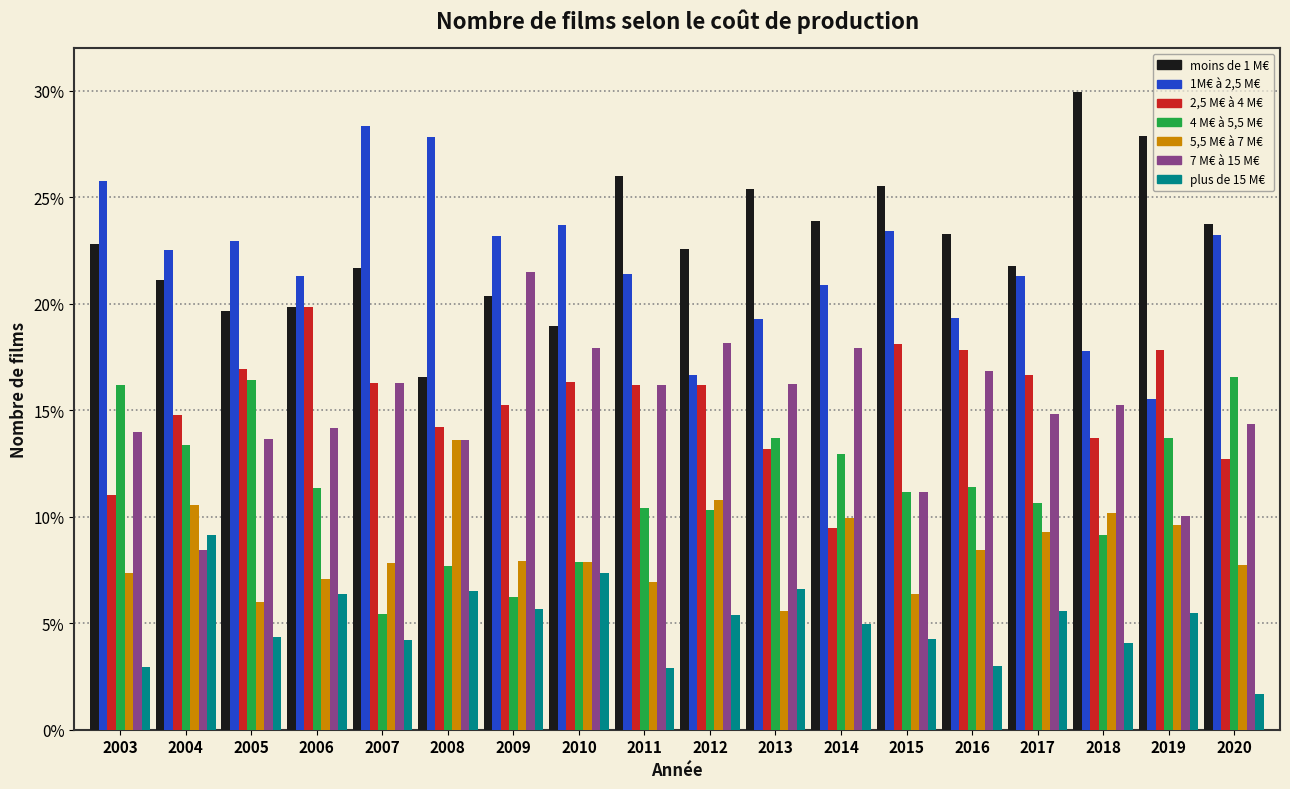

What is the highest value of the 7 M€ à 15 M€ series?

21.5